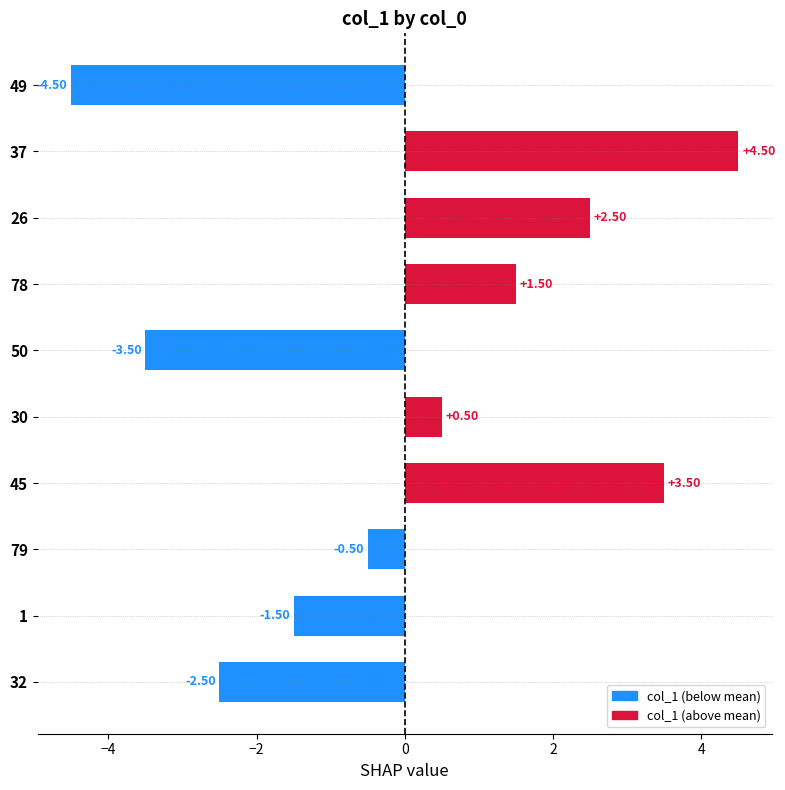

True or false: the data shows 2 at 1.

False